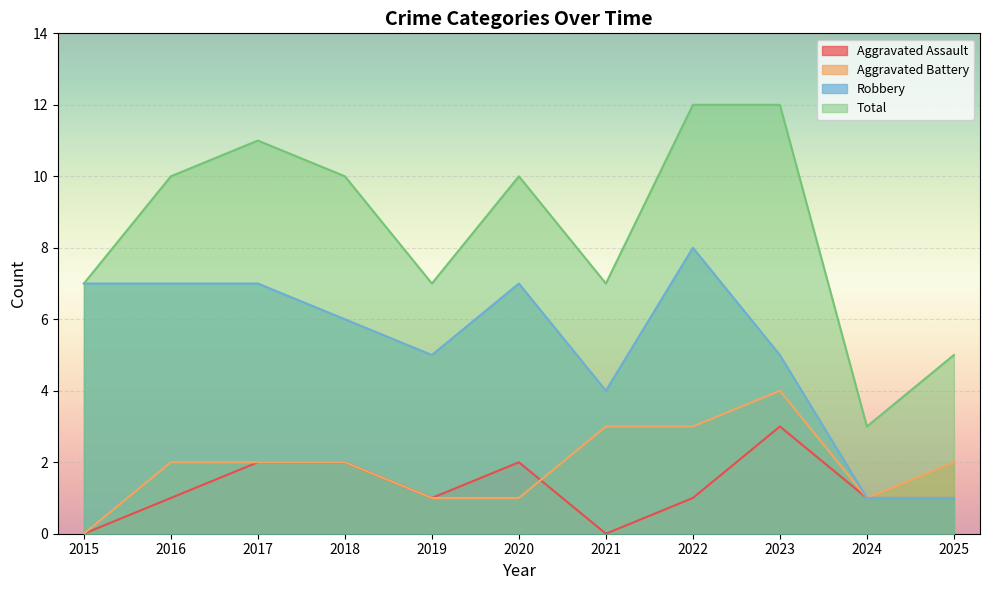

List the labels in order of Aggravated Assault value, largest first.

2023, 2017, 2018, 2020, 2016, 2019, 2022, 2024, 2025, 2015, 2021